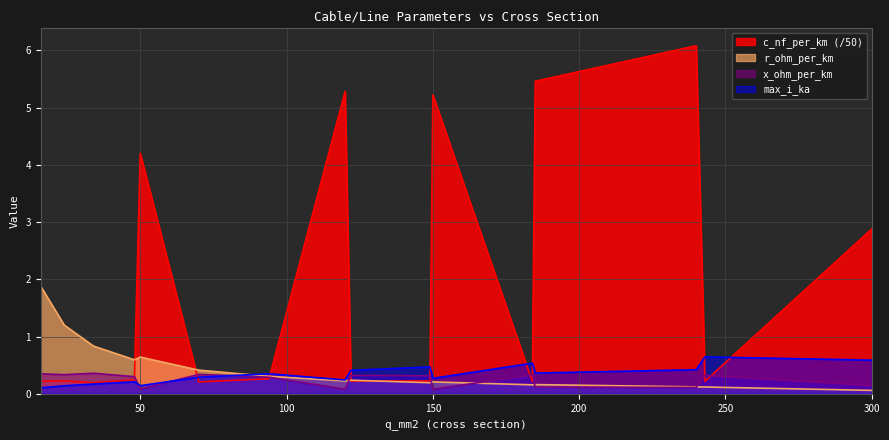

What is the total value across all series at 70?

1.3